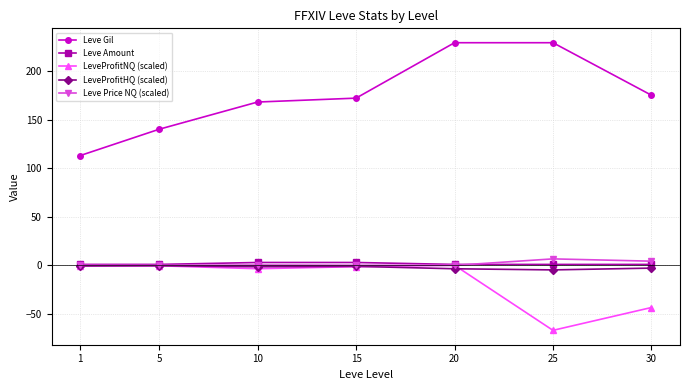

True or false: Leve Price NQ (scaled) and Leve Gil cross at least once.

False